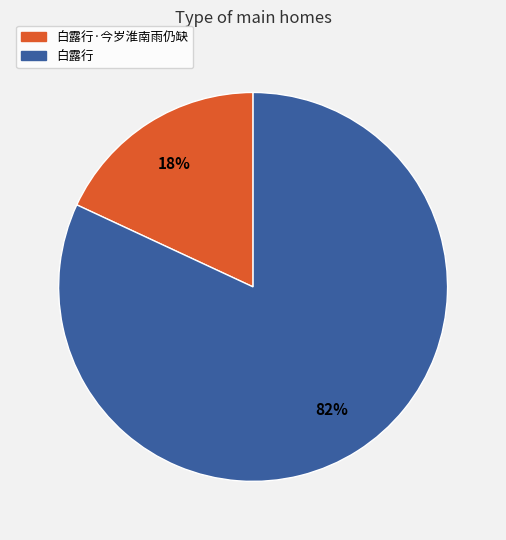

To the nearest percent, what portion does 白露行 represent?

82%